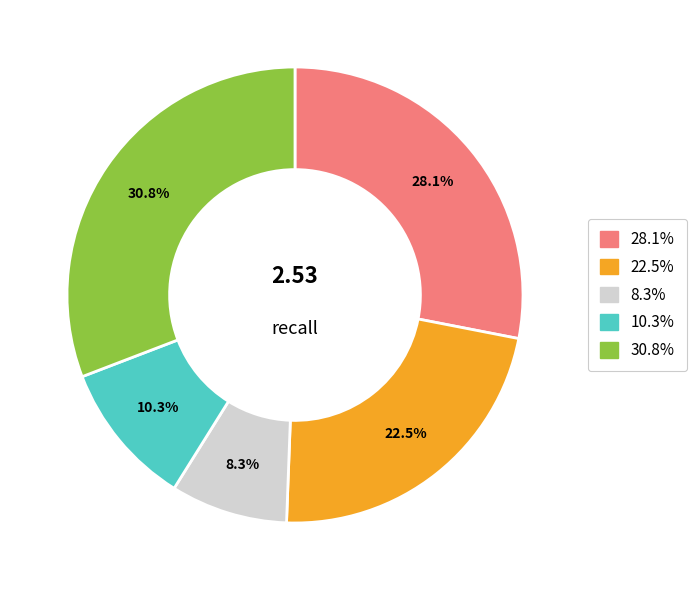

Is there a majority slice in this chart?

No